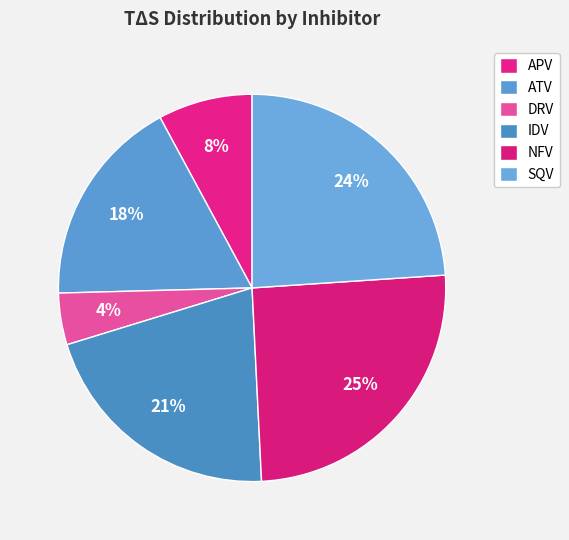

To the nearest percent, what percentage of the pie is SQV?

24%